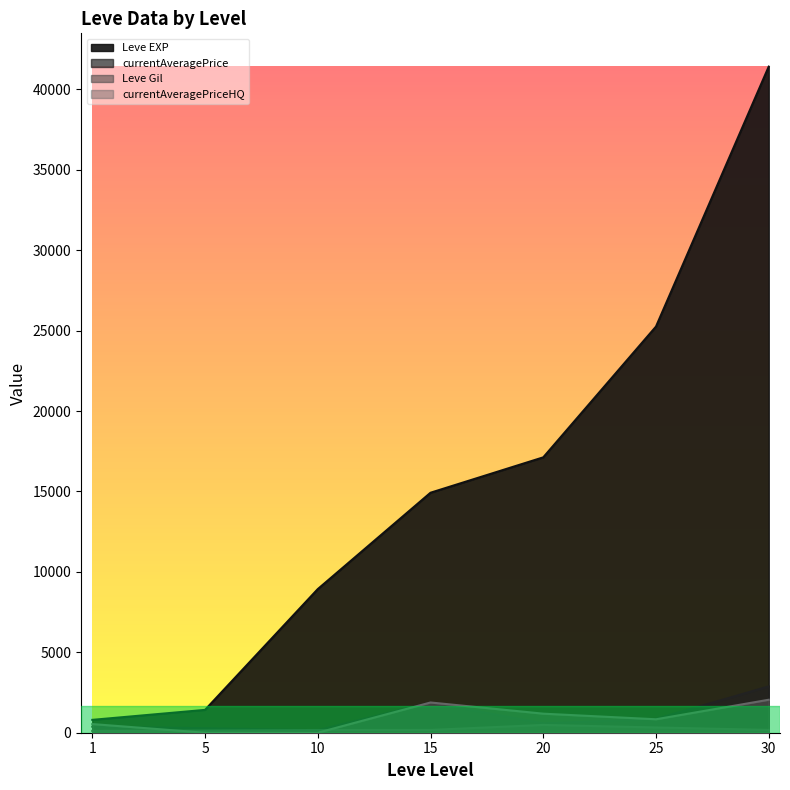

The Leve Gil series shows 172.0 at 15. True or false?

True